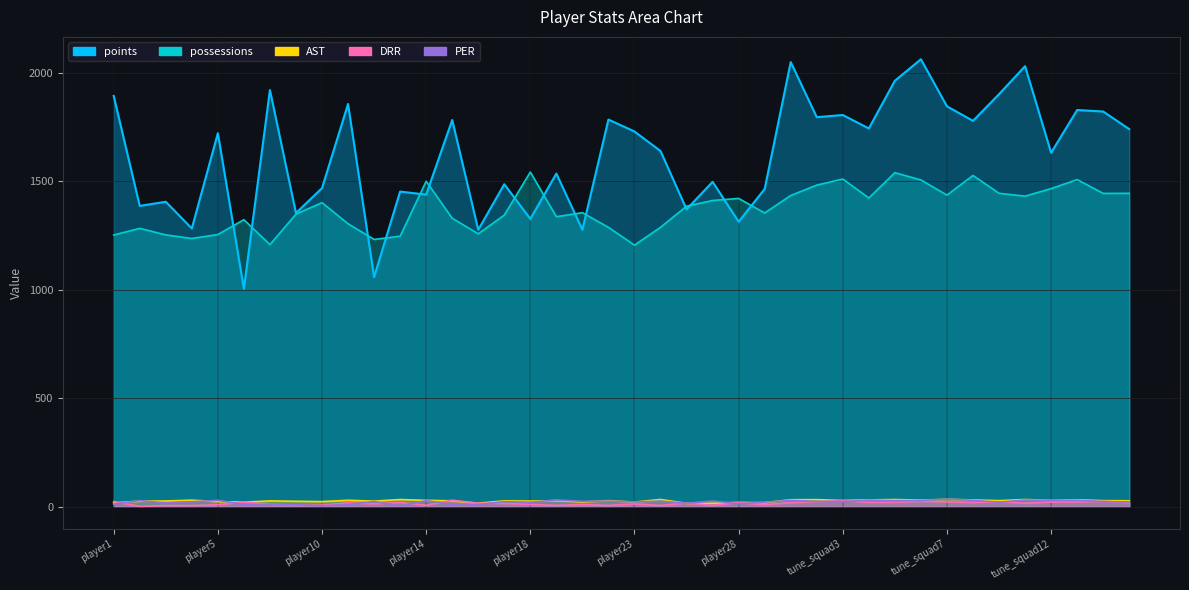

How many data points does each series have?

40